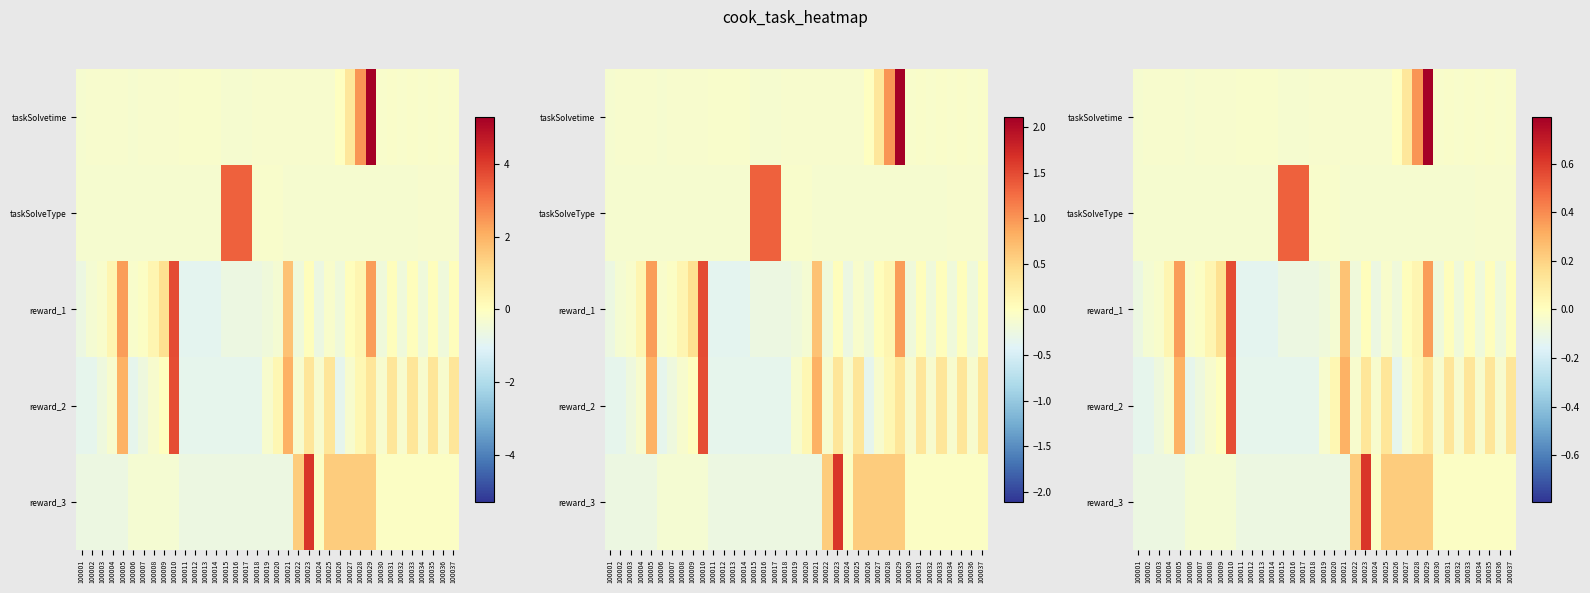

The reward_1 series shows -0.0 at 100016. True or false?

False